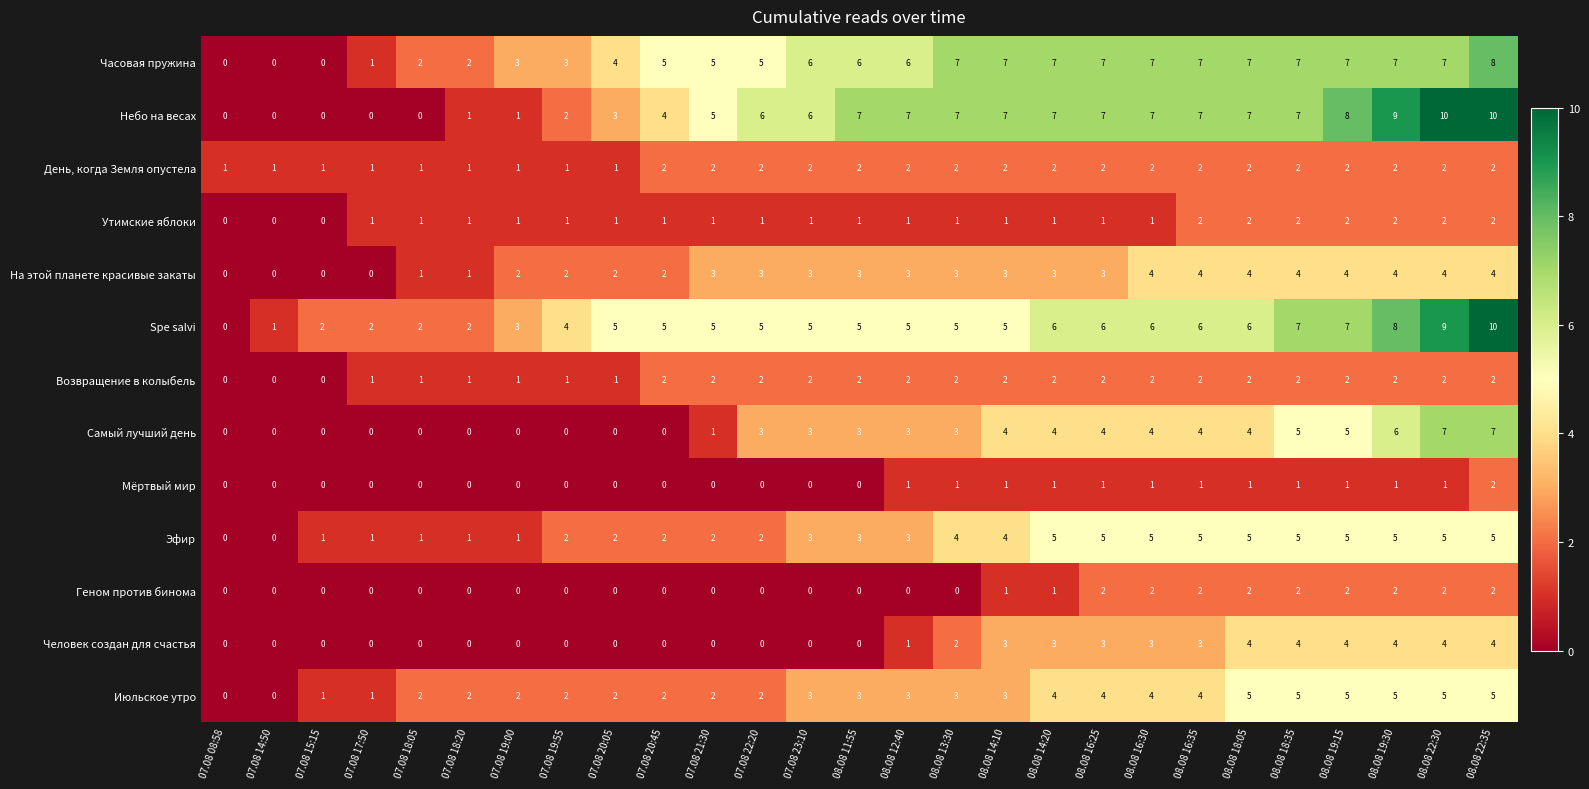

The Возвращение в колыбель series shows 2 at 07.08 17:50. True or false?

False